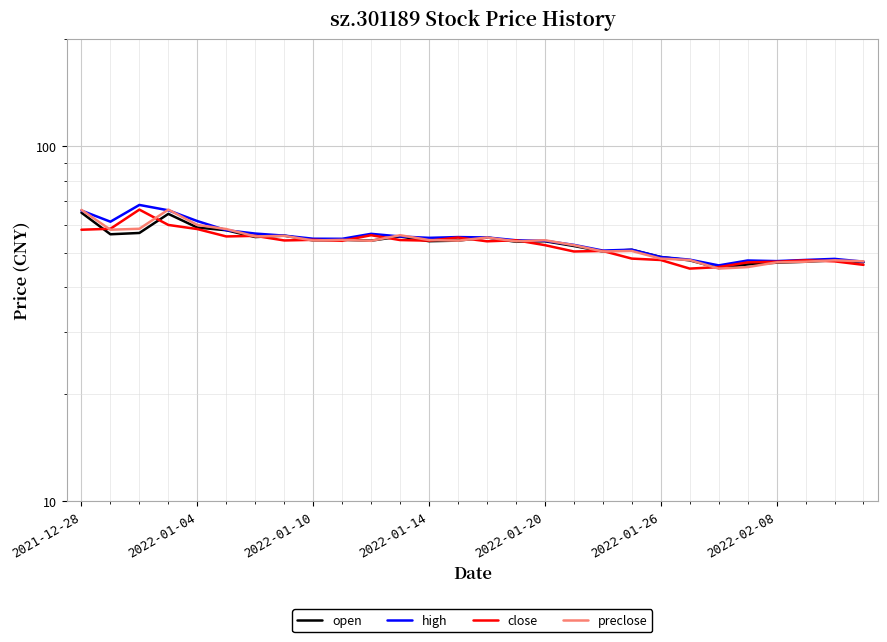

What is the spread (max minus min) of values at 7?

1.7